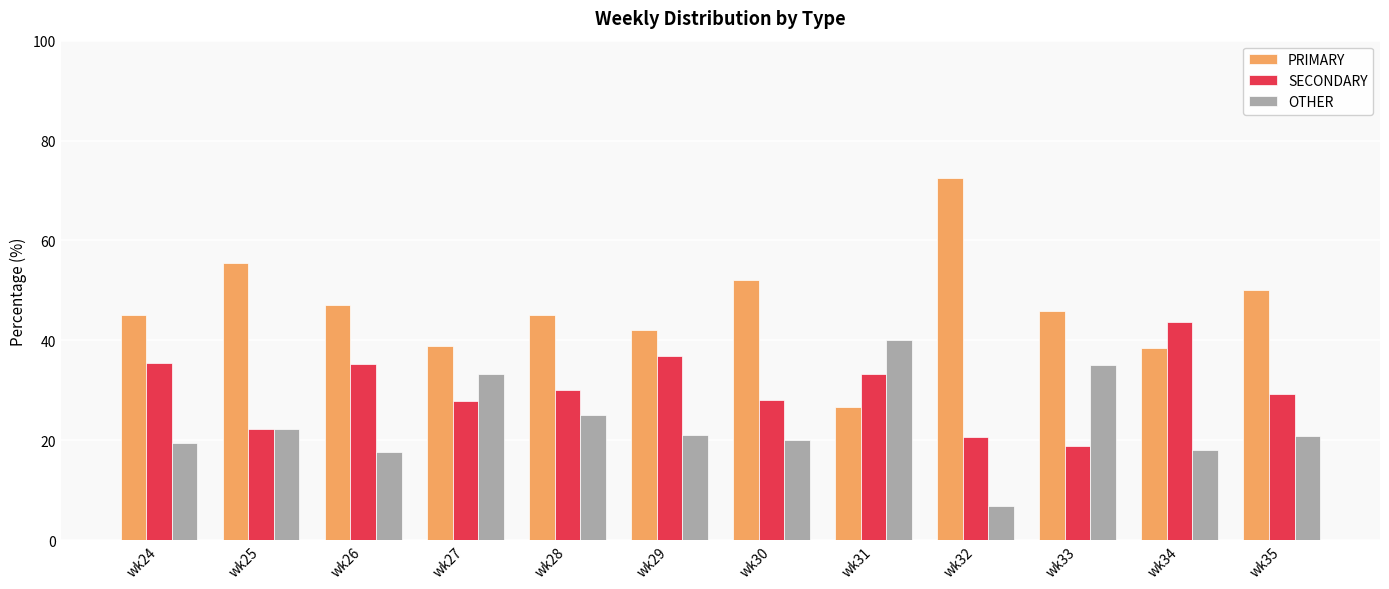

List the series in order of their overall mean, lowest first.

OTHER, SECONDARY, PRIMARY